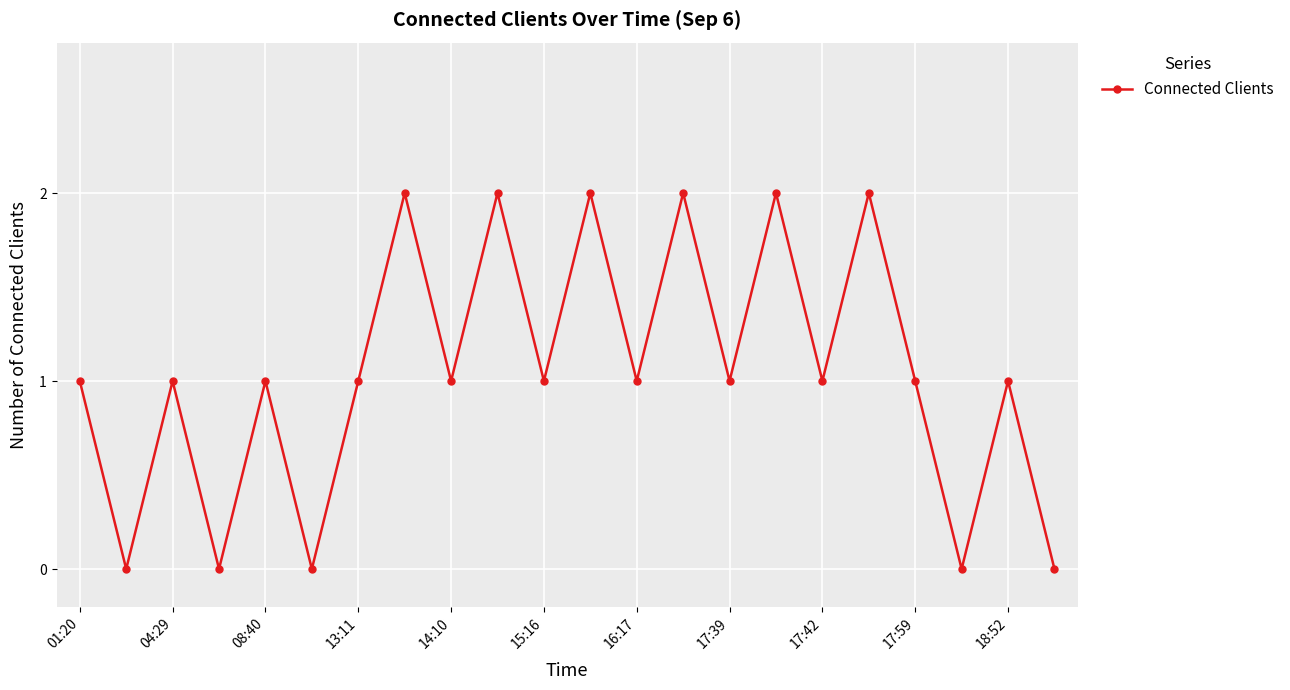

Reading right to left, what are all the values shown in this chart?

0	1	0	1	2	1	2	1	2	1	2	1	2	1	2	1	0	1	0	1	0	1